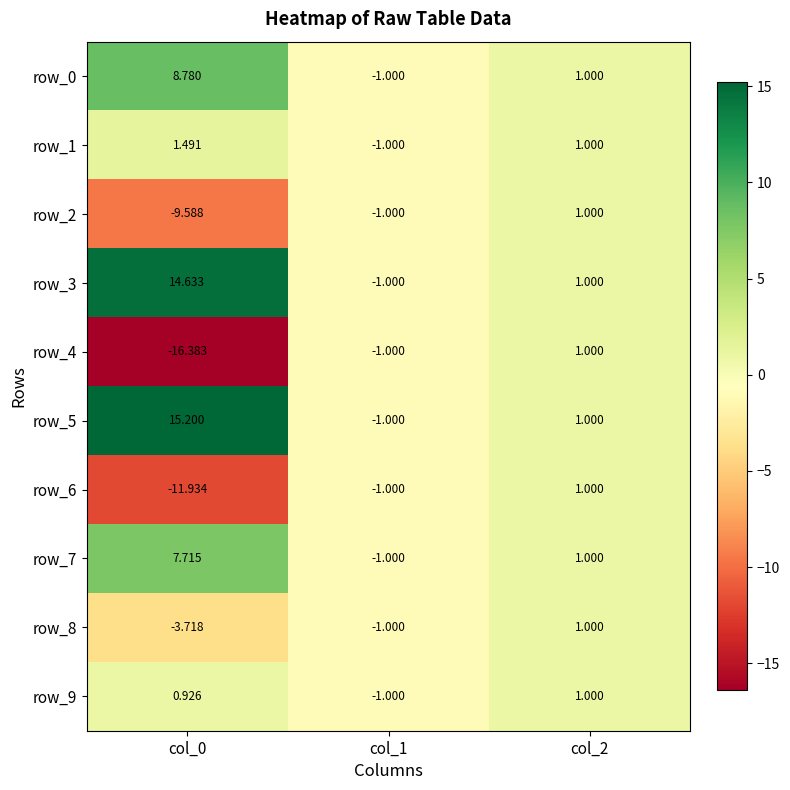

How many positive values does the row_6 series have?

1